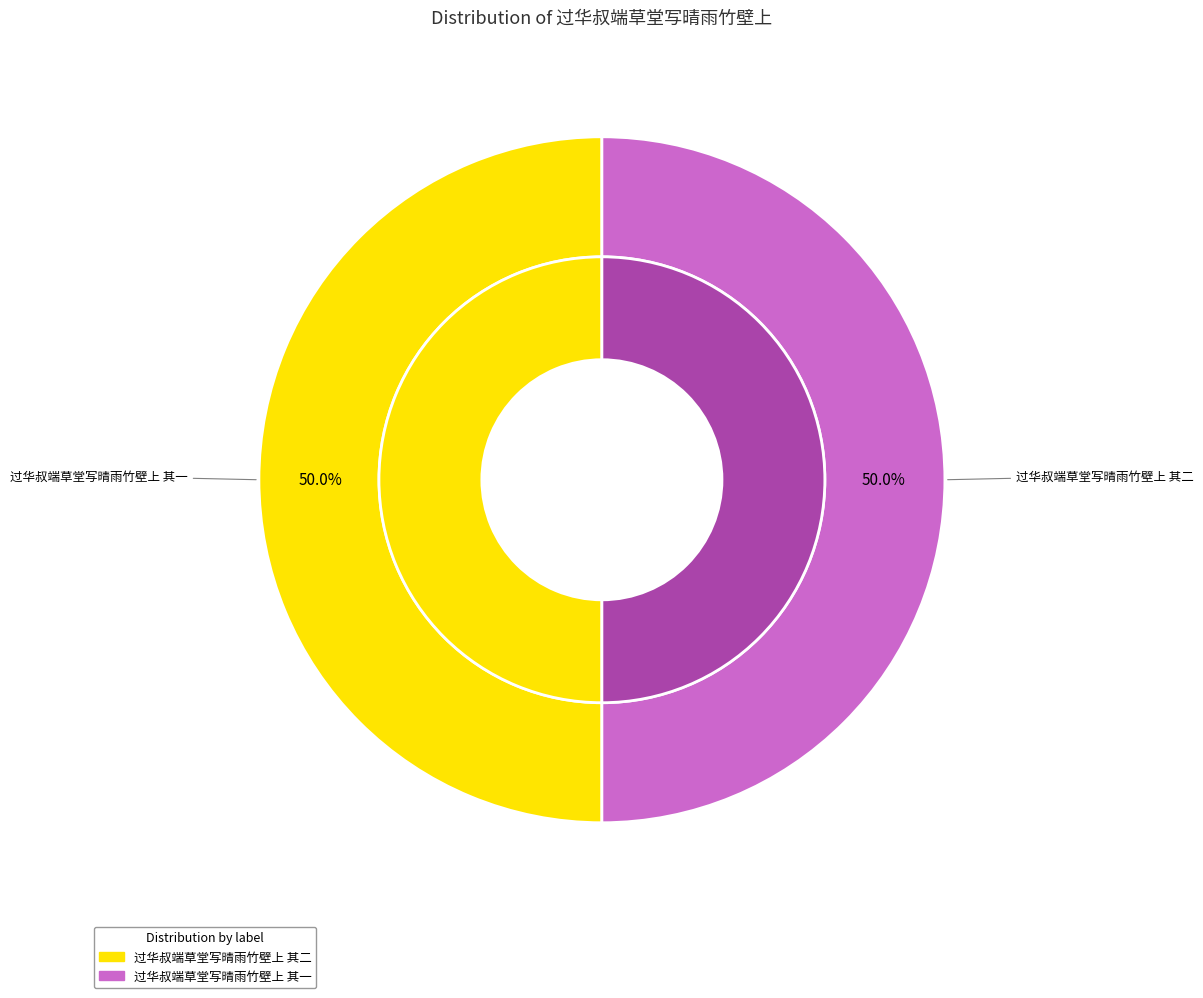

Count the number of slices in the pie.

2